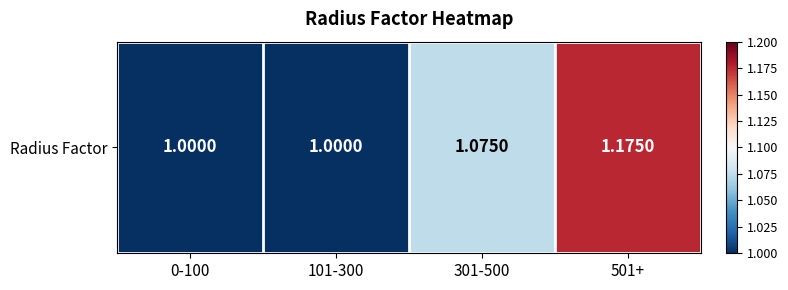

How many values exceed 1?

2